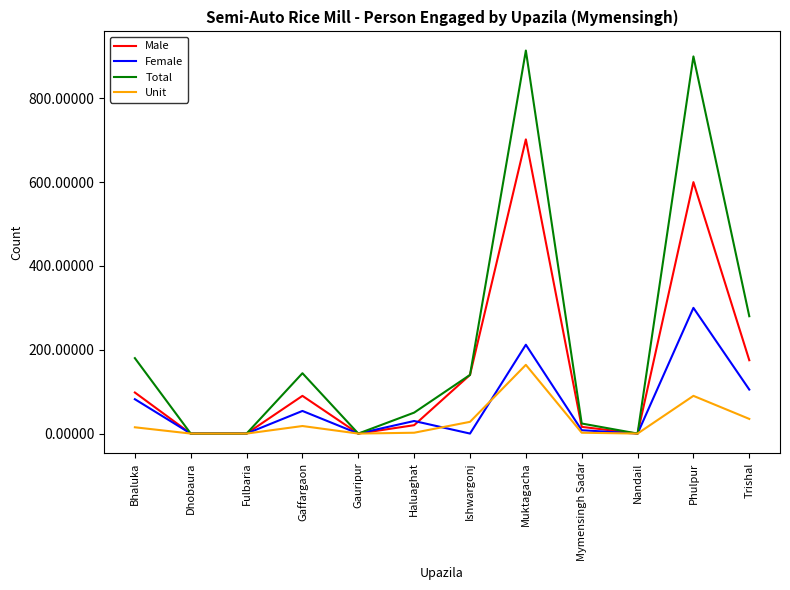

What position from the left is Fulbaria?

3